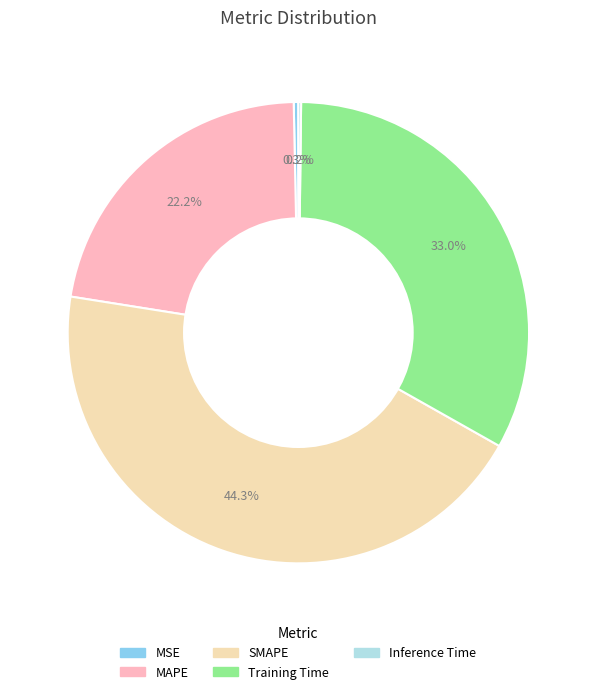

Which slice is the largest?

SMAPE